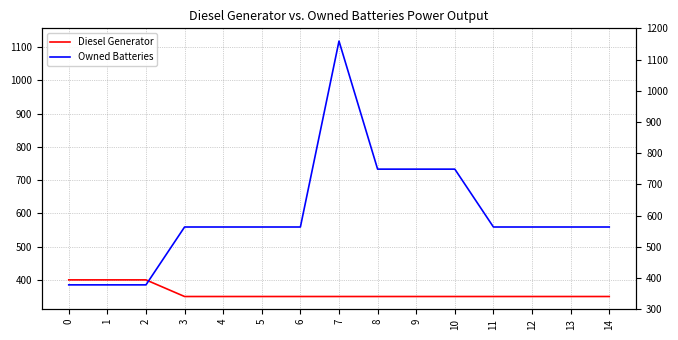

Which series has the largest range (max minus min)?

Owned Batteries